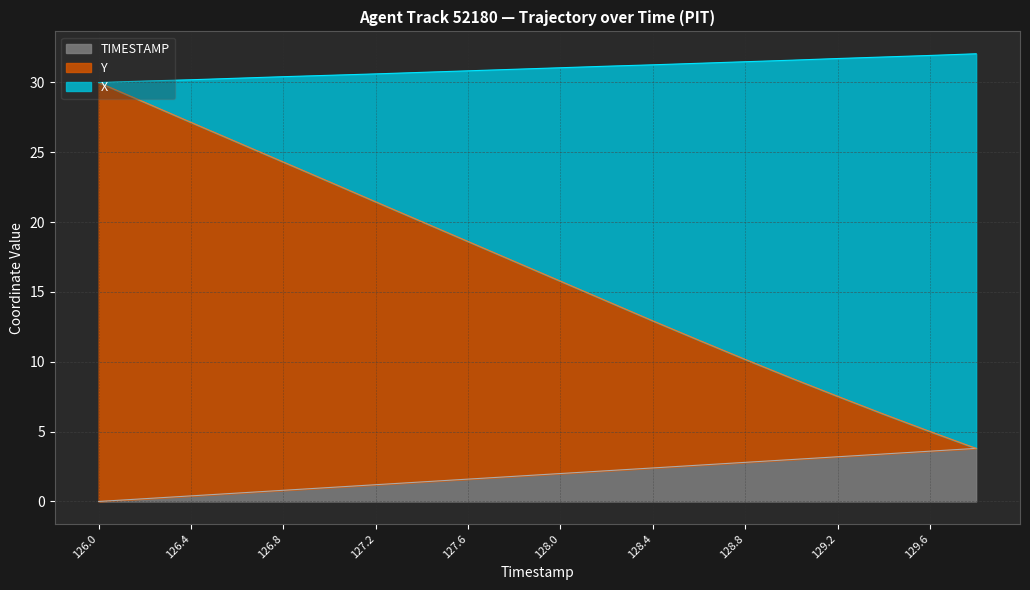

True or false: TIMESTAMP and X cross at least once.

False